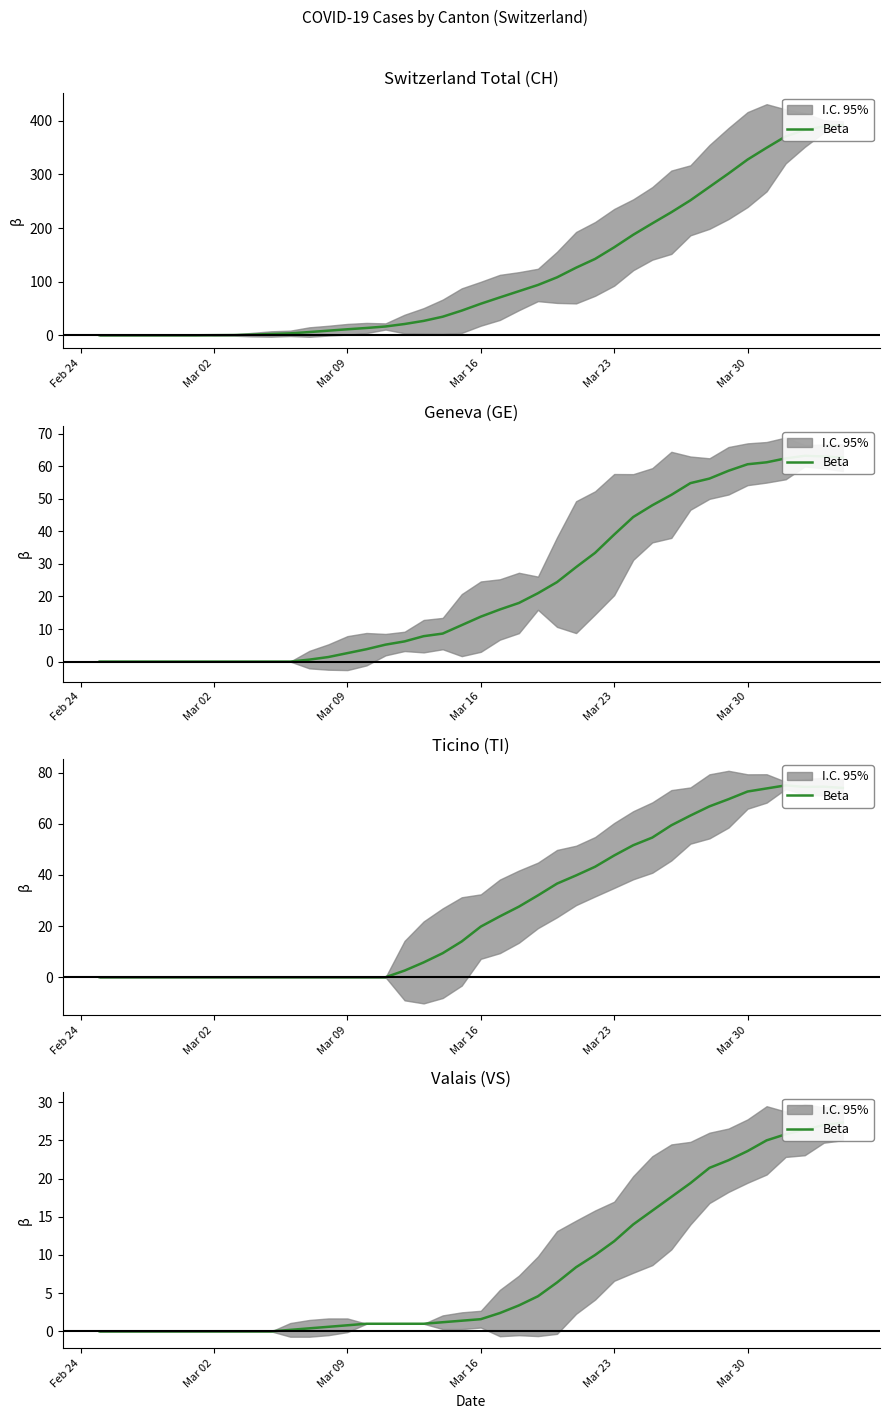

How many lines are shown in the chart?

1